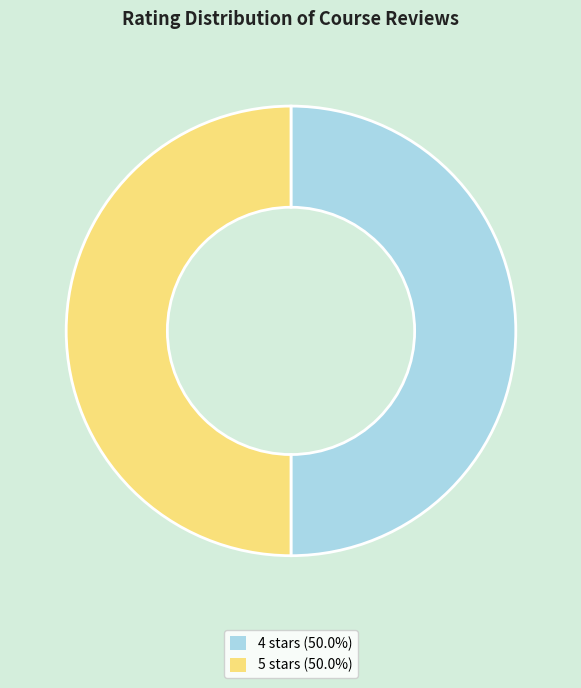

Do 4 stars (50.0%) and 5 stars (50.0%) together represent more than half of the pie?

Yes